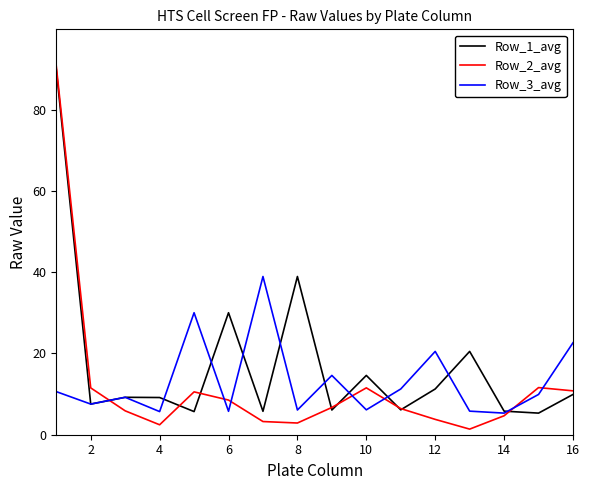

Rank the series by their average value, from highest to lowest.

Row_1_avg, Row_3_avg, Row_2_avg